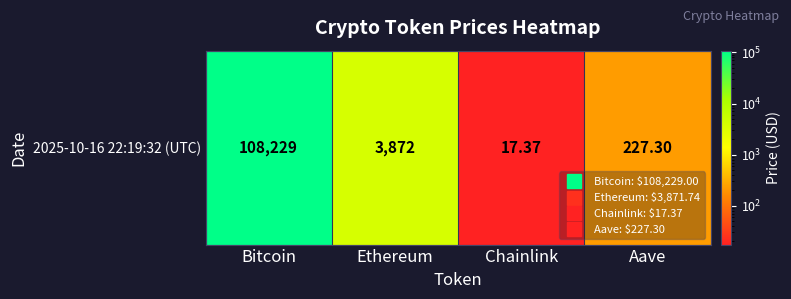

Reading right to left, list all the values displayed in this chart.

227.3	17.4	3871.7	108229.0